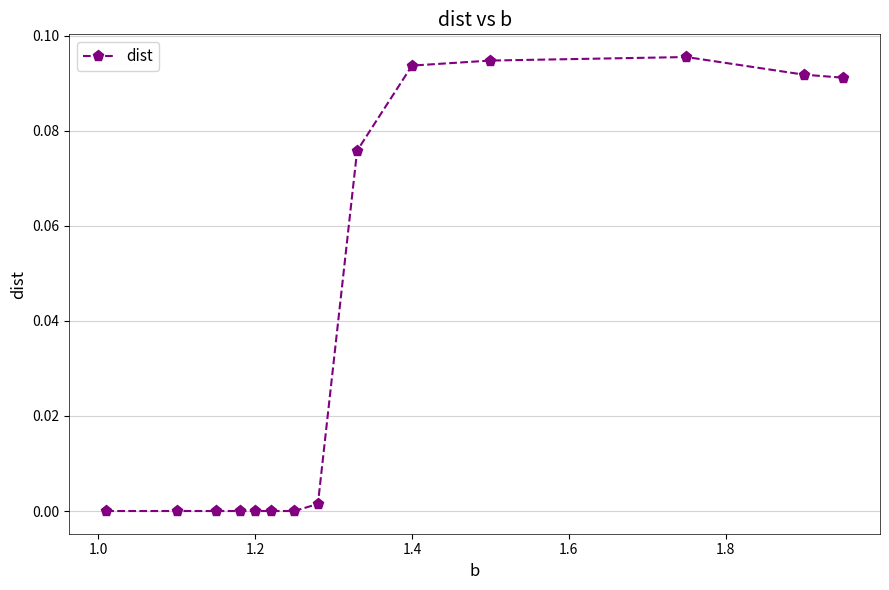

What is the sum of all values?

0.5